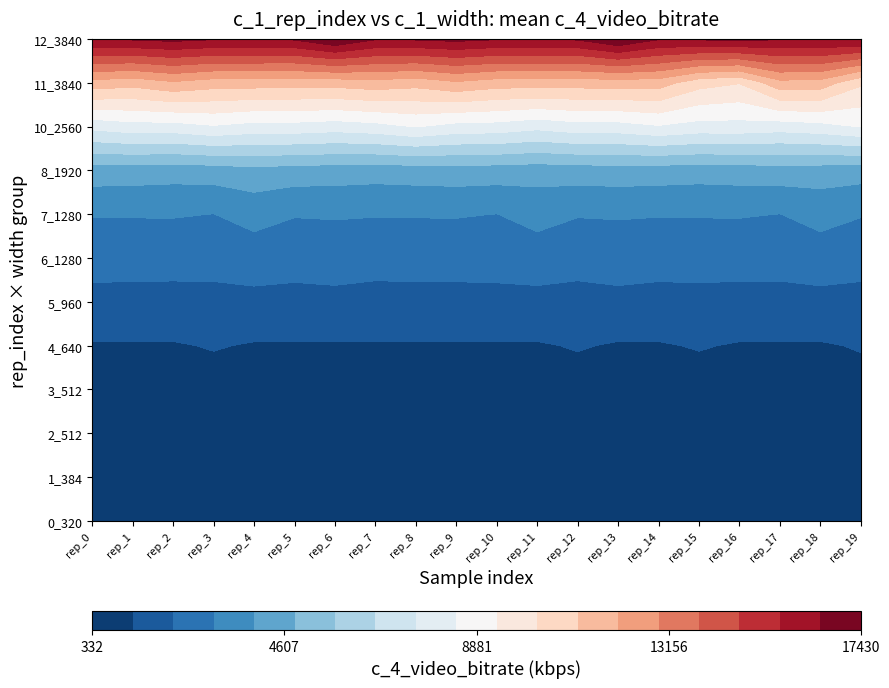

Where is 5_960 nearest to the value 1869?

4